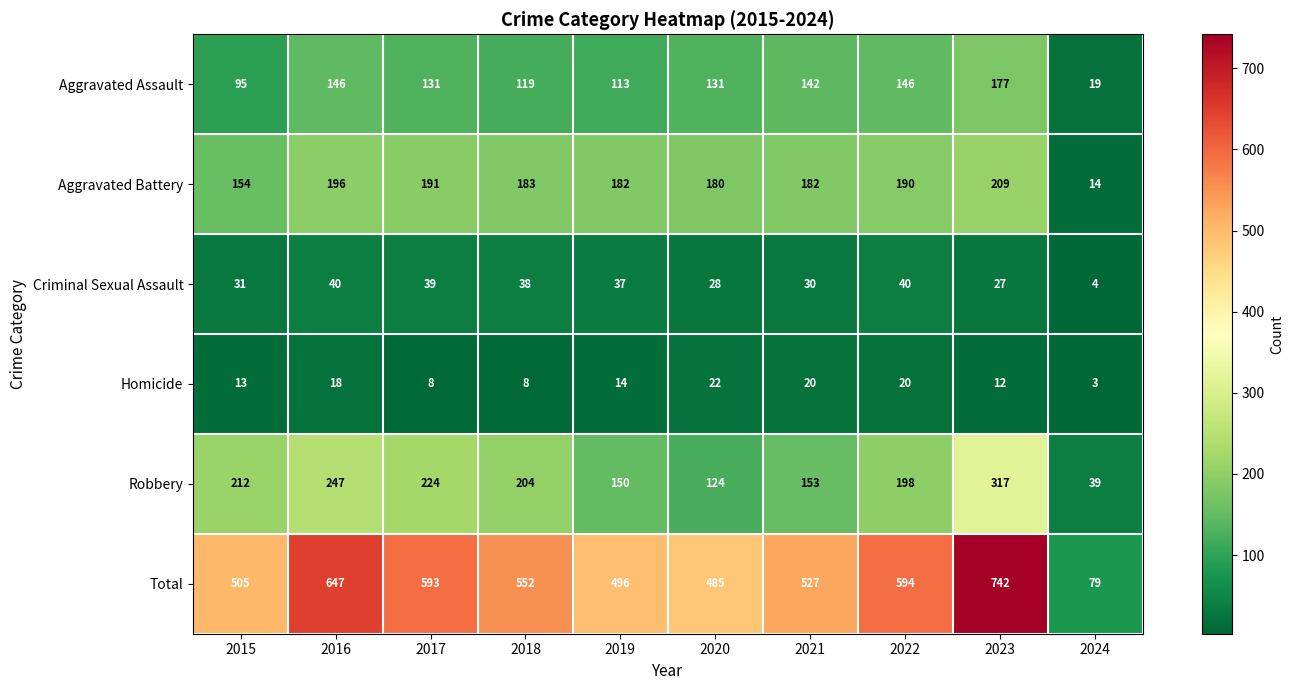

Which series has the largest range (max minus min)?

Total